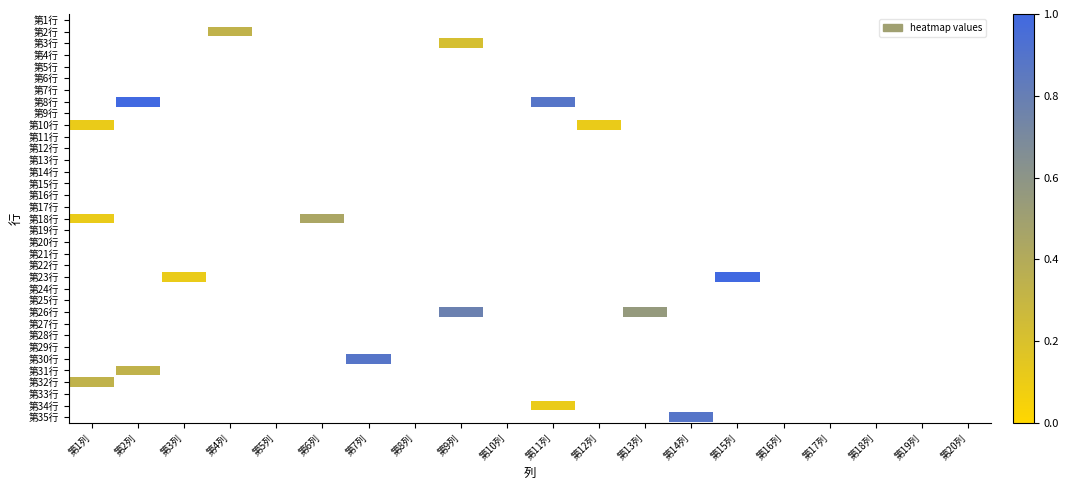

The value of 第33行 at 第2列 is 0.0. True or false?

True